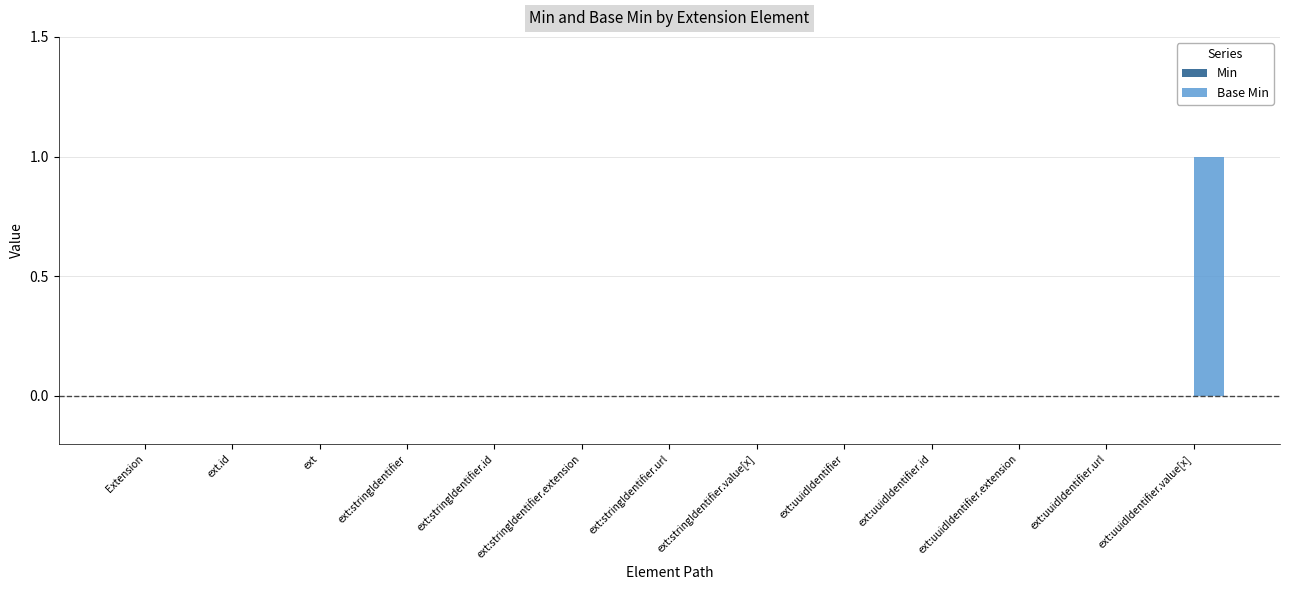

At which category does the chart reach its peak across all series?

ext:uuidIdentifier.value[x]